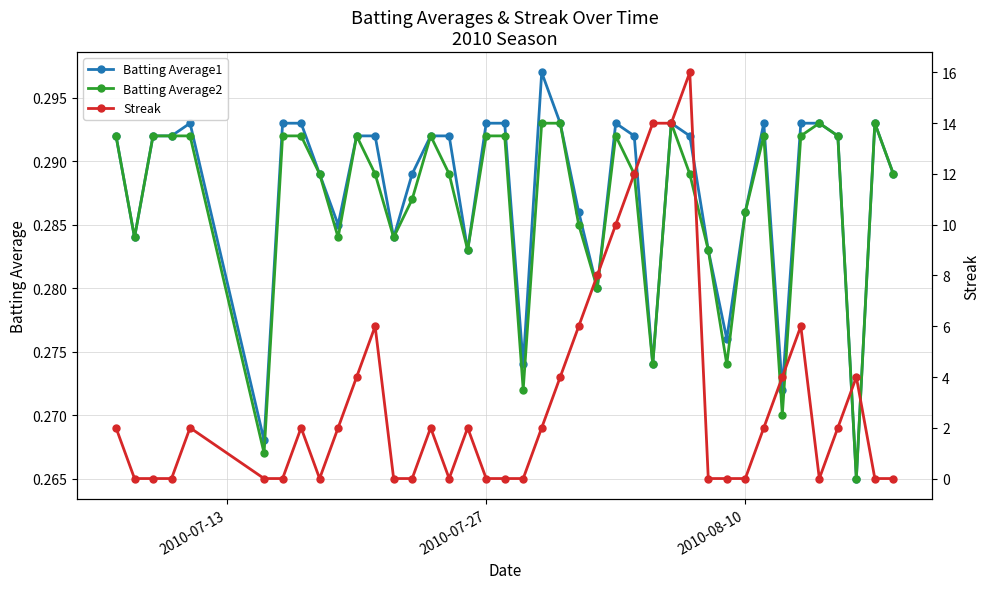

How many lines are shown in the chart?

3